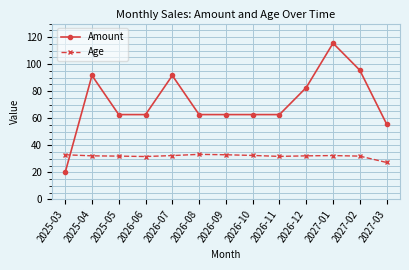

How many data points in Amount are above 62?

11